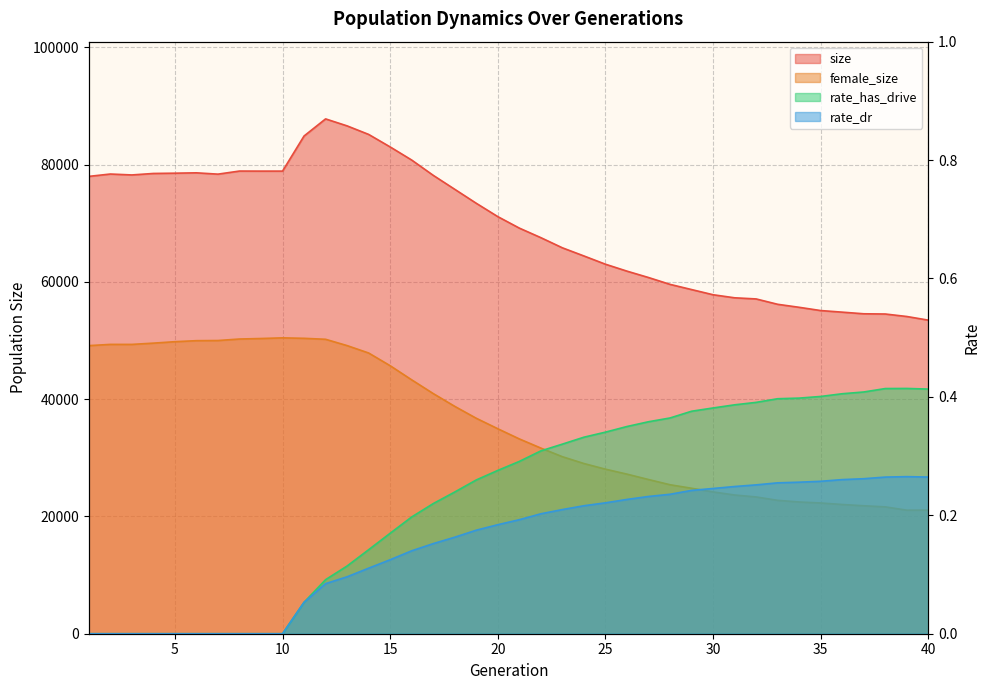

What are all the series names shown in the legend?

size, female_size, rate_has_drive, rate_dr